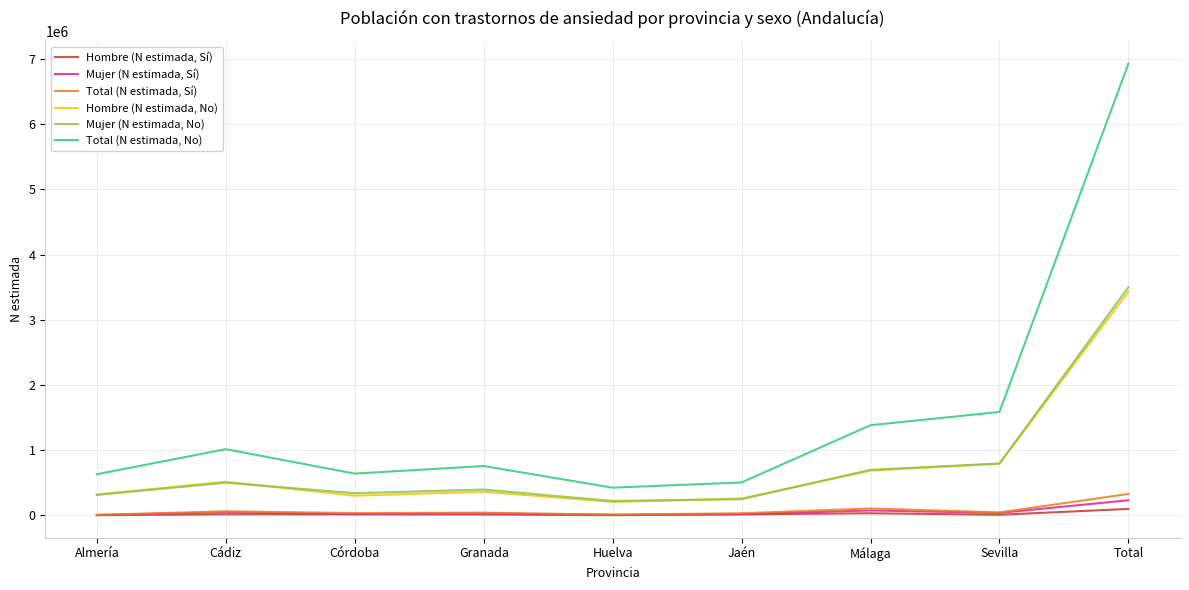

At which label does Mujer (N estimada, Sí) reach its peak?

Total